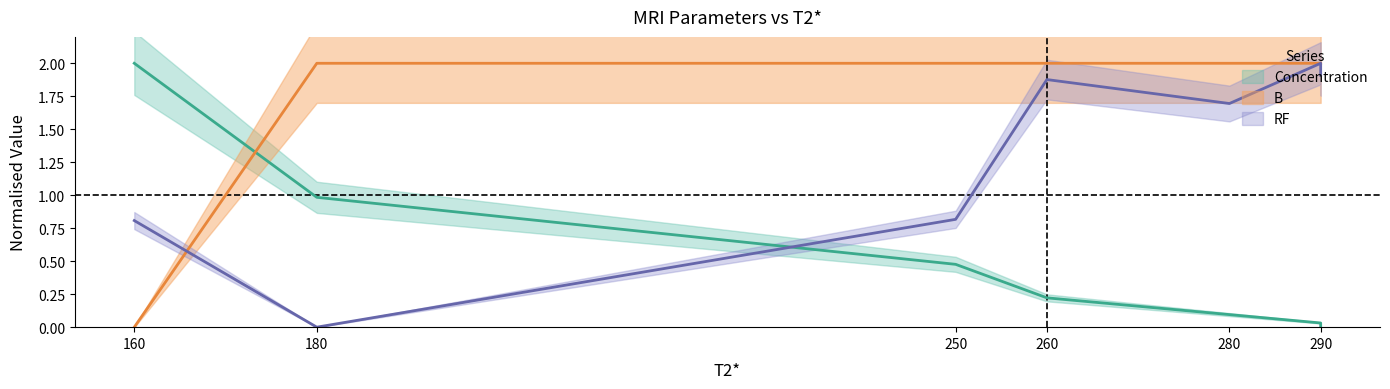

What are all the series names shown in the legend?

Concentration, RF, B